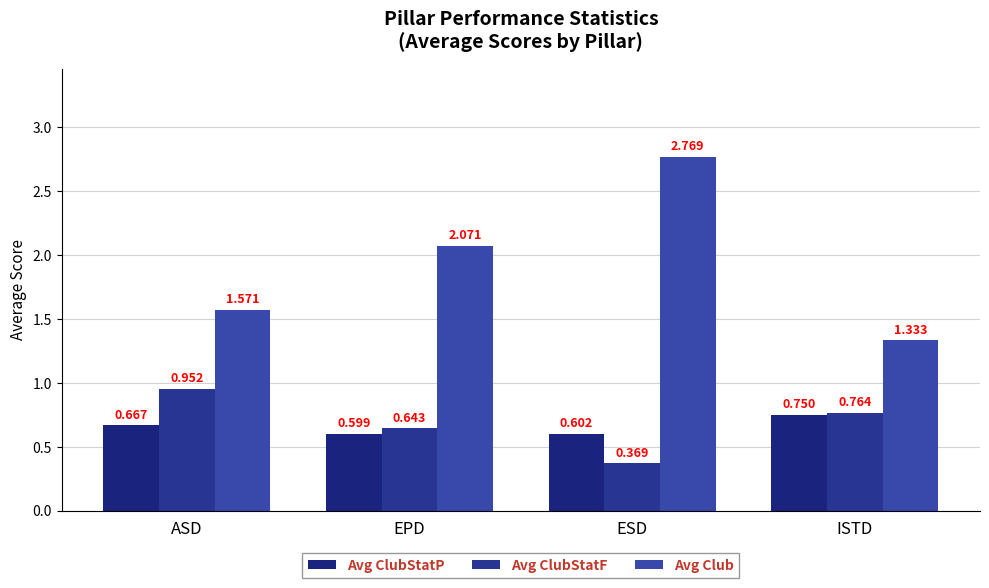

Count the number of data series in this chart.

3